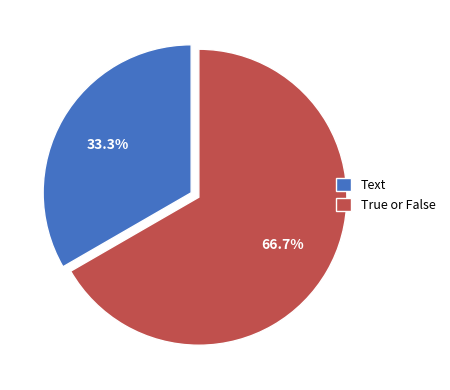

Does Text account for over 50% of the chart?

No